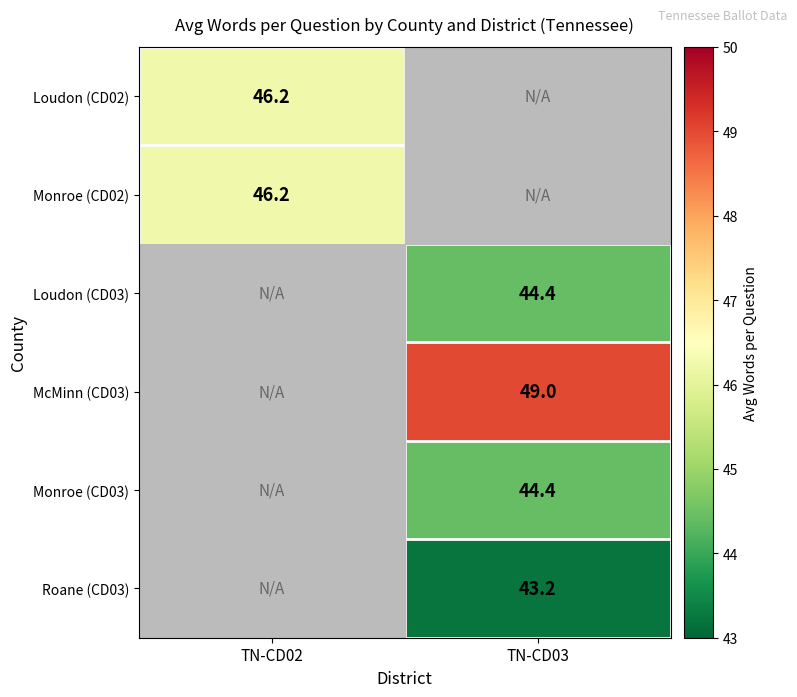

How many data points in Loudon (CD02) are above 46?

1